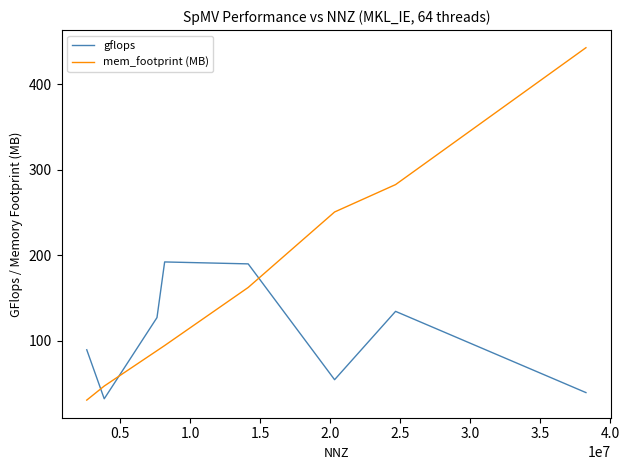

What are all the series names shown in the legend?

gflops, mem_footprint (MB)